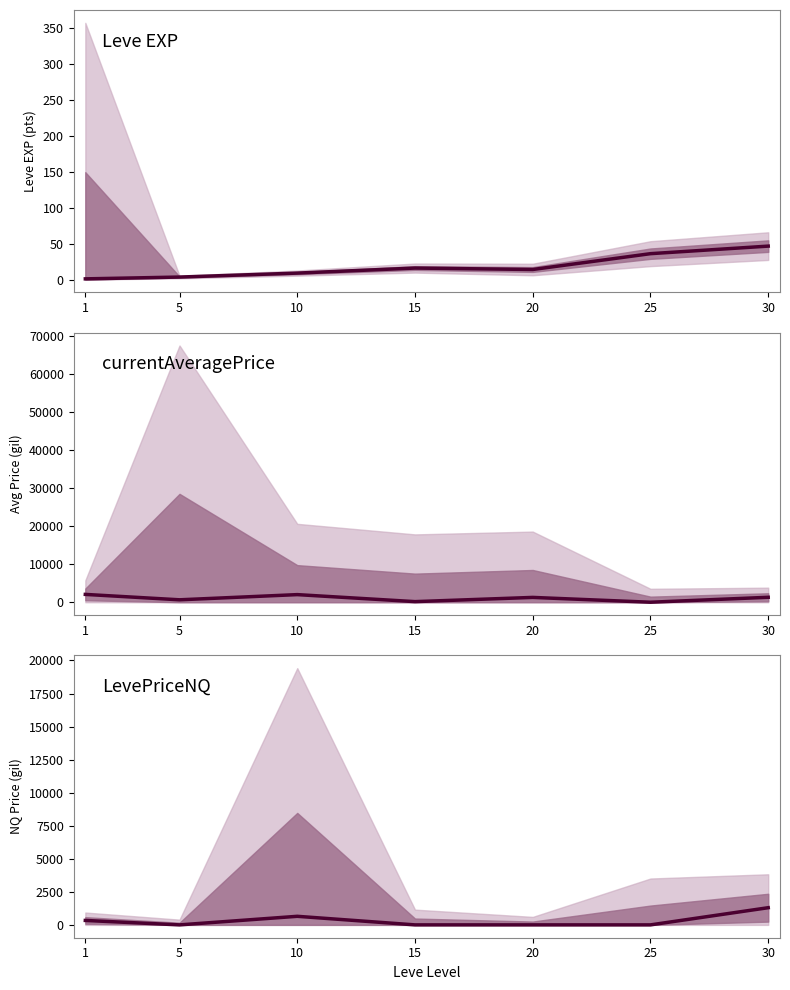

What is the sum of all LevePriceNQ values?

2285.0